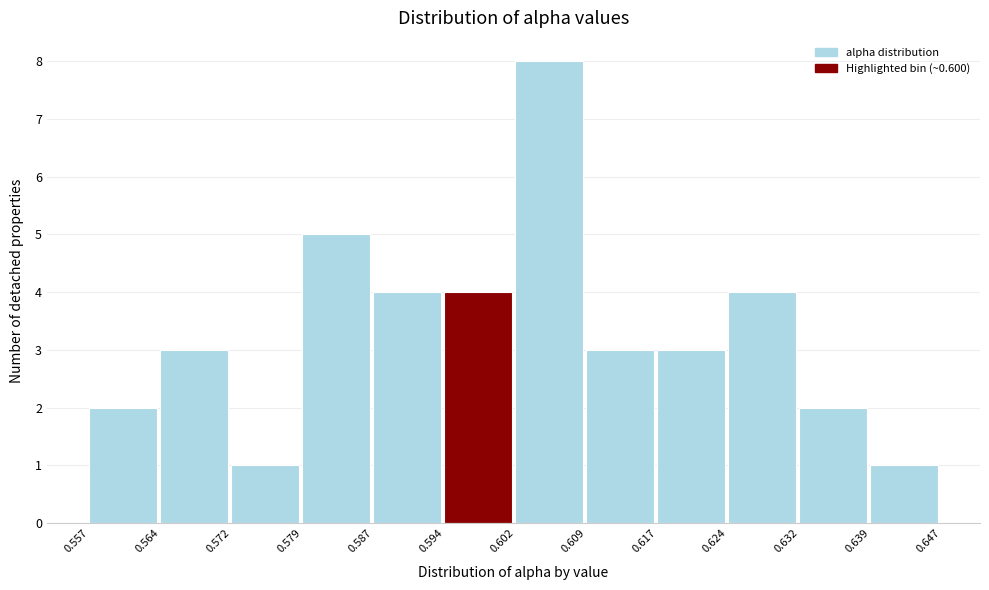

What is the height of the bar covering 0.564 to 0.572 on the x-axis? The values are not printed on the chart, so give them approximately, as read against the axis.

3